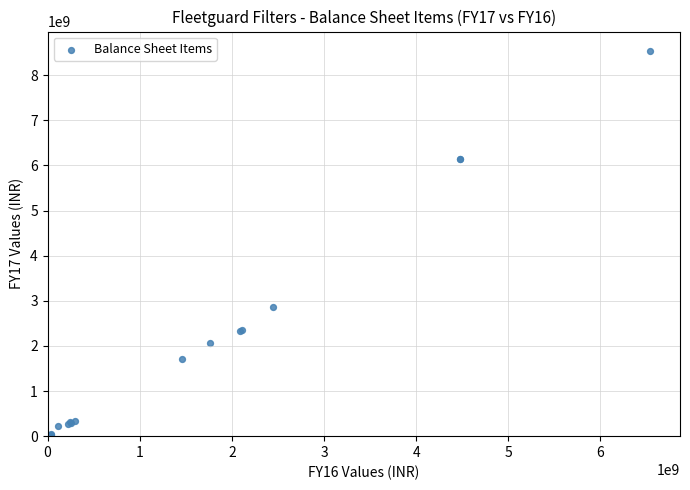

What Y value in the scatter plot is closest to 4270254000?

2858762000